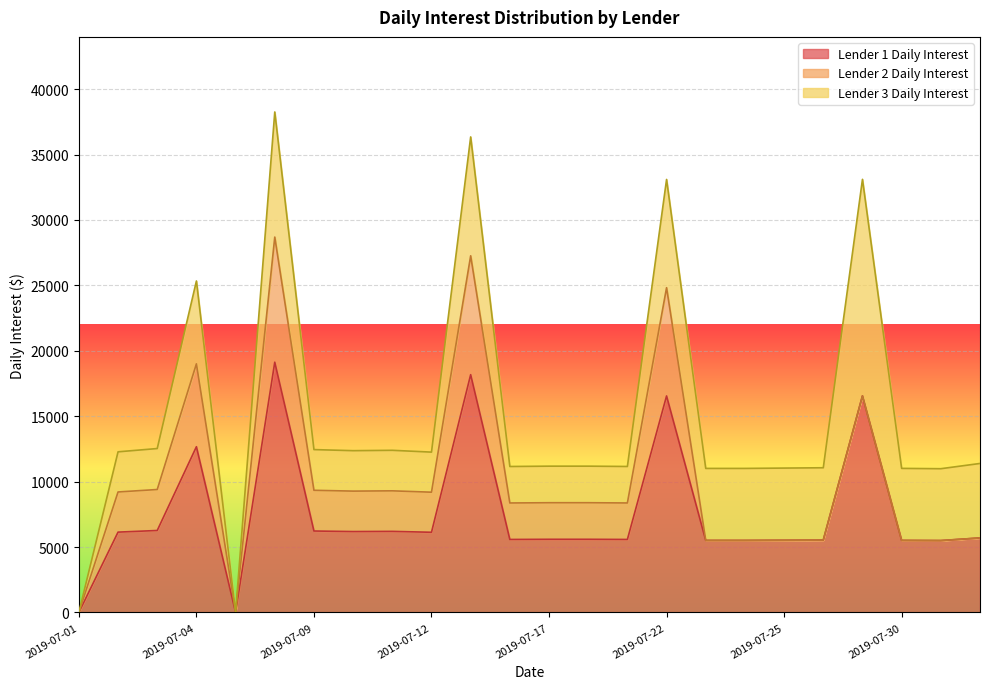

How many values in Lender 1 Daily Interest are above zero?

22